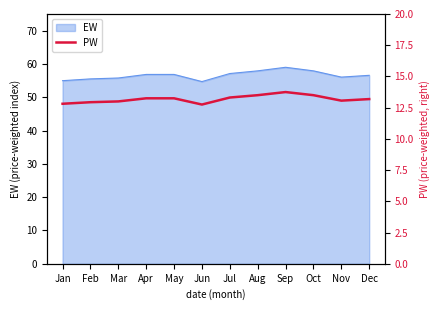

Reading left to right, what are all the values shown in this chart?

12.8	12.9	13.0	13.2	13.2	12.8	13.3	13.5	13.8	13.5	13.1	13.2